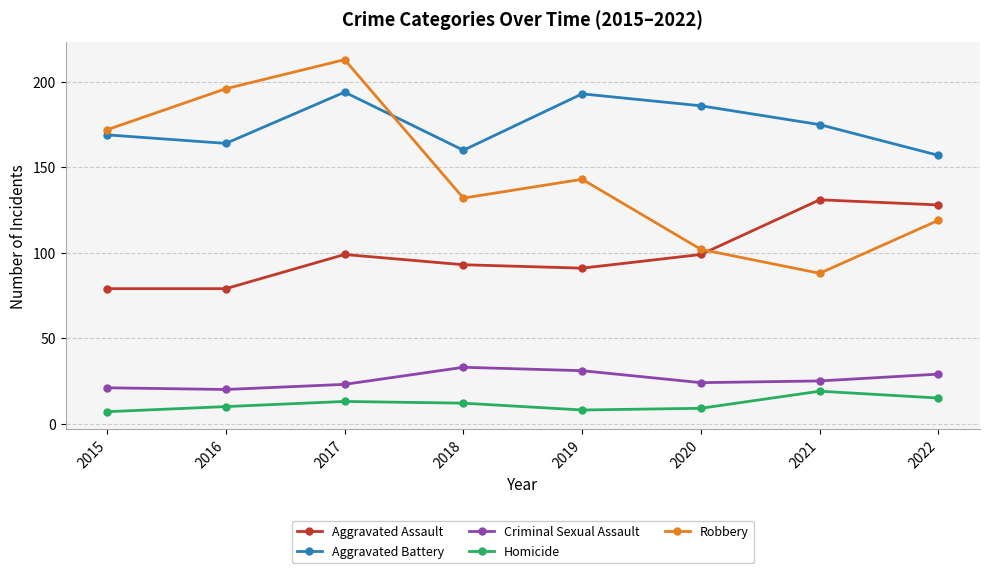

Reading right to left, transcribe all the data shown in this chart.

Aggravated Assault: 2022=128	2021=131	2020=99	2019=91	2018=93	2017=99	2016=79	2015=79
Aggravated Battery: 2022=157	2021=175	2020=186	2019=193	2018=160	2017=194	2016=164	2015=169
Criminal Sexual Assault: 2022=29	2021=25	2020=24	2019=31	2018=33	2017=23	2016=20	2015=21
Homicide: 2022=15	2021=19	2020=9	2019=8	2018=12	2017=13	2016=10	2015=7
Robbery: 2022=119	2021=88	2020=102	2019=143	2018=132	2017=213	2016=196	2015=172